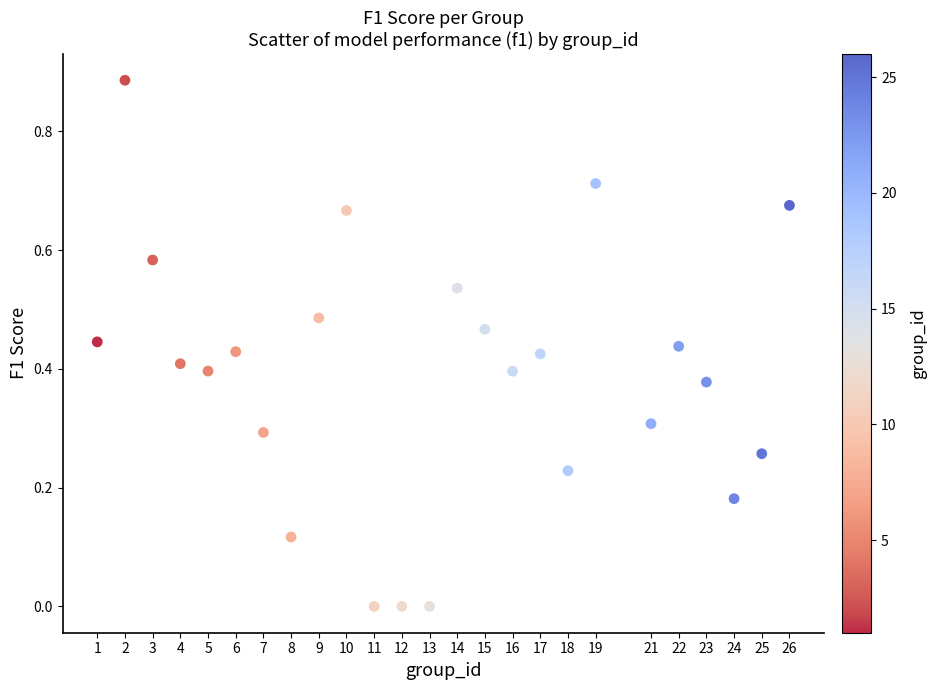

What is the range of X values (max minus min)?

25.0